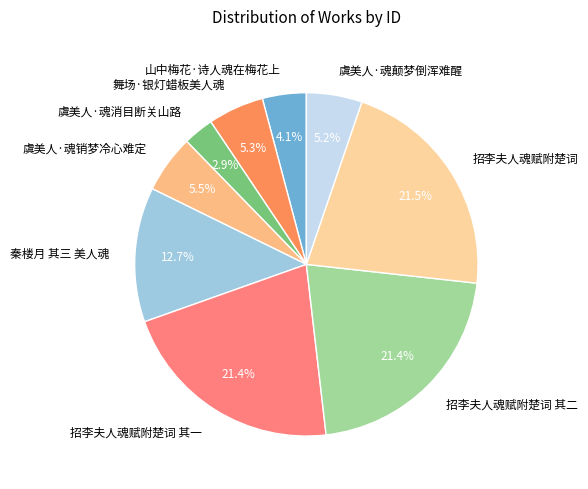

To the nearest percent, what percentage of the pie is 招李夫人魂赋附楚词 其二?

21%